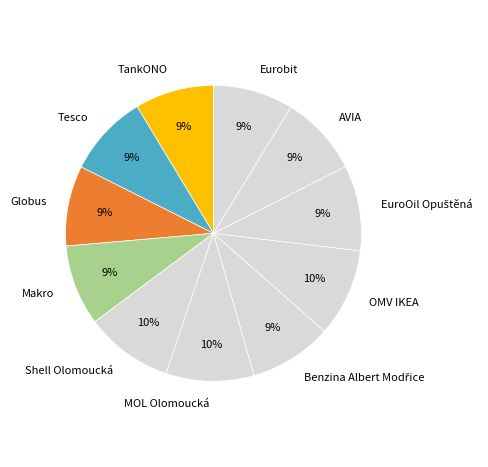

True or false: Shell Olomoucká accounts for 1% of the total.

False